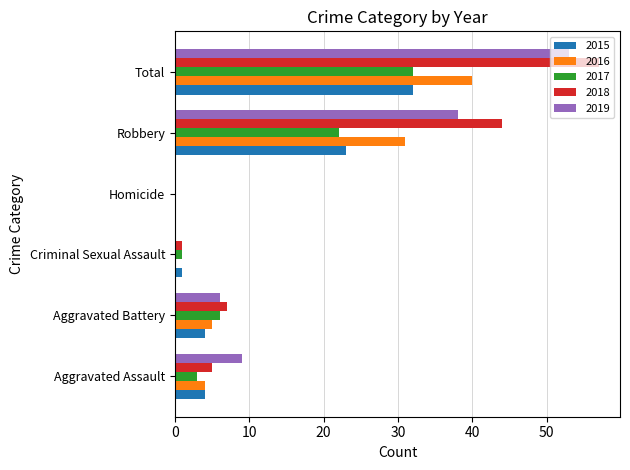

What is the highest value of the 2019 series?

53